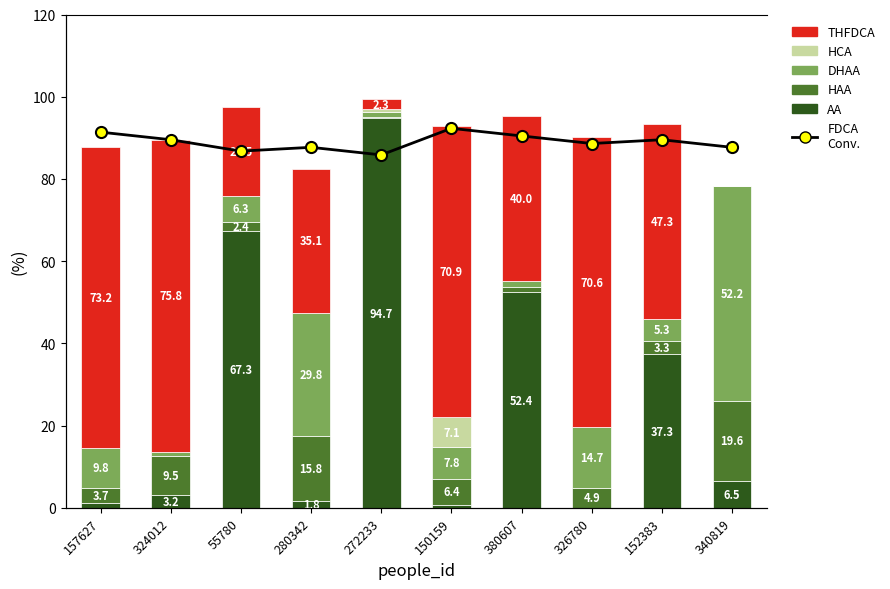

Reading right to left, transcribe all the data shown in this chart.

AA: 6.5	37.3	0.0	52.4	0.7	94.7	1.8	67.3	3.2	1.2
HAA: 19.6	3.3	4.9	1.4	6.4	0.4	15.8	2.4	9.5	3.7
DHAA: 52.2	5.3	14.7	1.4	7.8	1.3	29.8	6.3	1.1	9.8
HCA: 0.0	0.0	0.0	0.0	7.1	0.7	0.0	0.0	0.0	0.0
THFDCA: 0.0	47.3	70.6	40.0	70.9	2.3	35.1	21.5	75.8	73.2
FDCA Conv.: 95.0	97.0	96.0	98.0	100.0	93.0	95.0	94.0	97.0	99.0